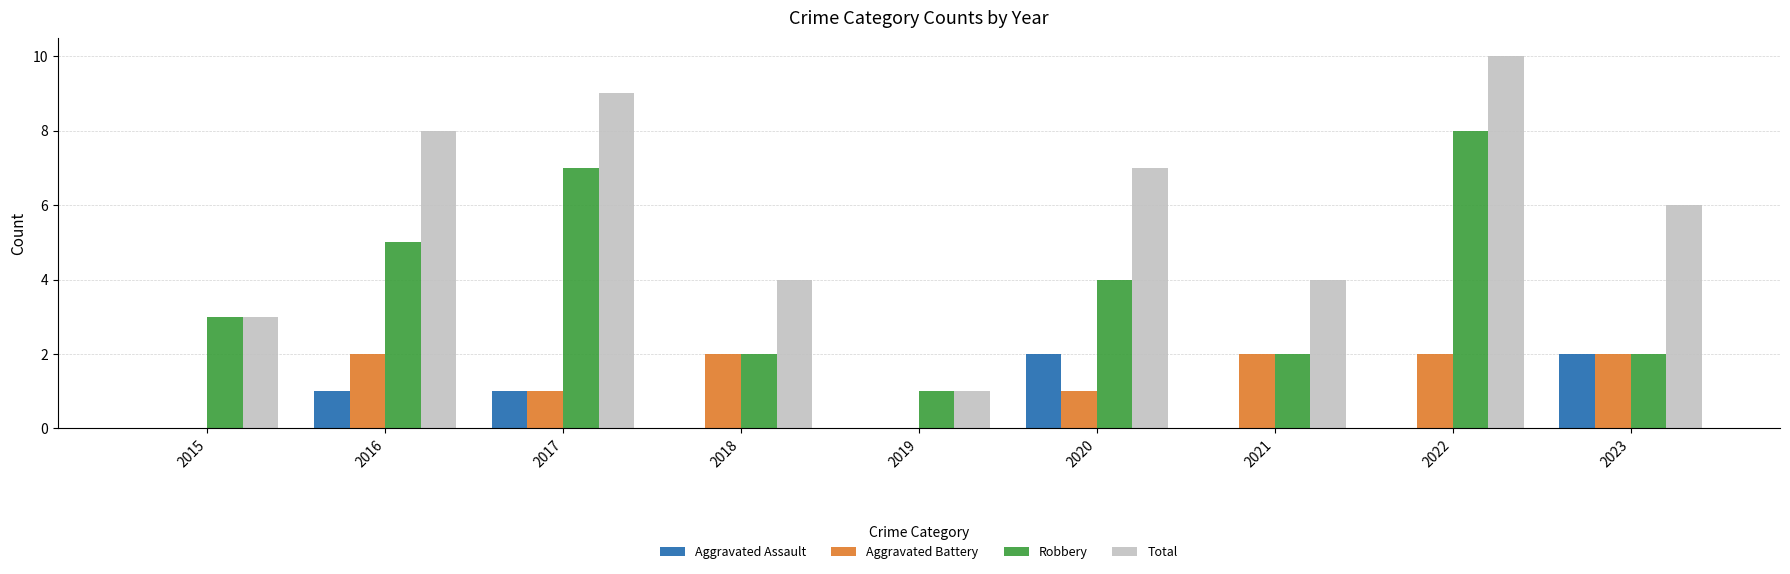

The value of Aggravated Assault at 2023 is 2. True or false?

True